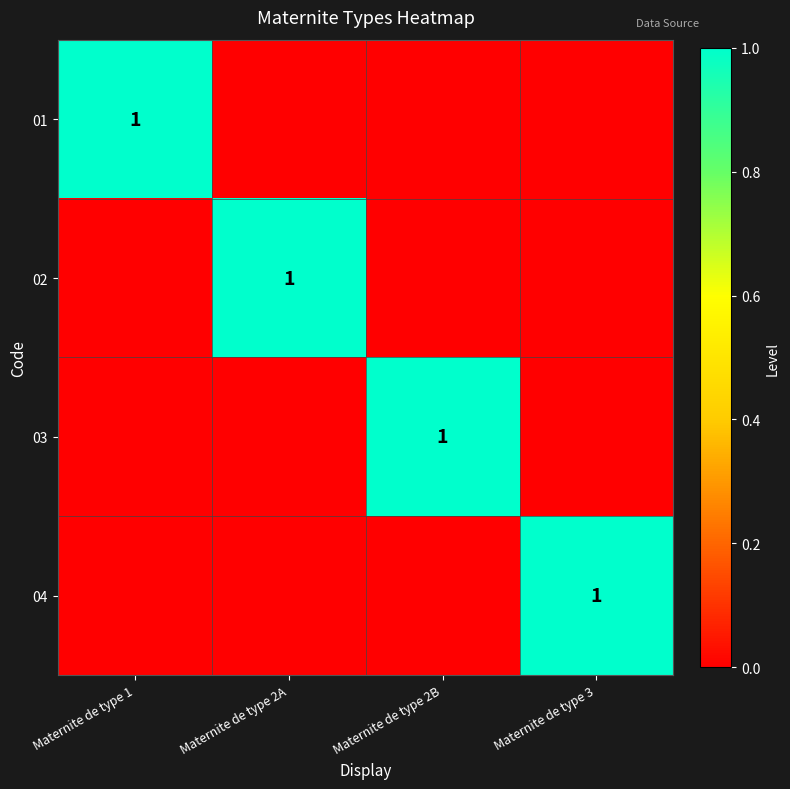

True or false: 02 has a value of 1 at Maternite de type 2A.

True